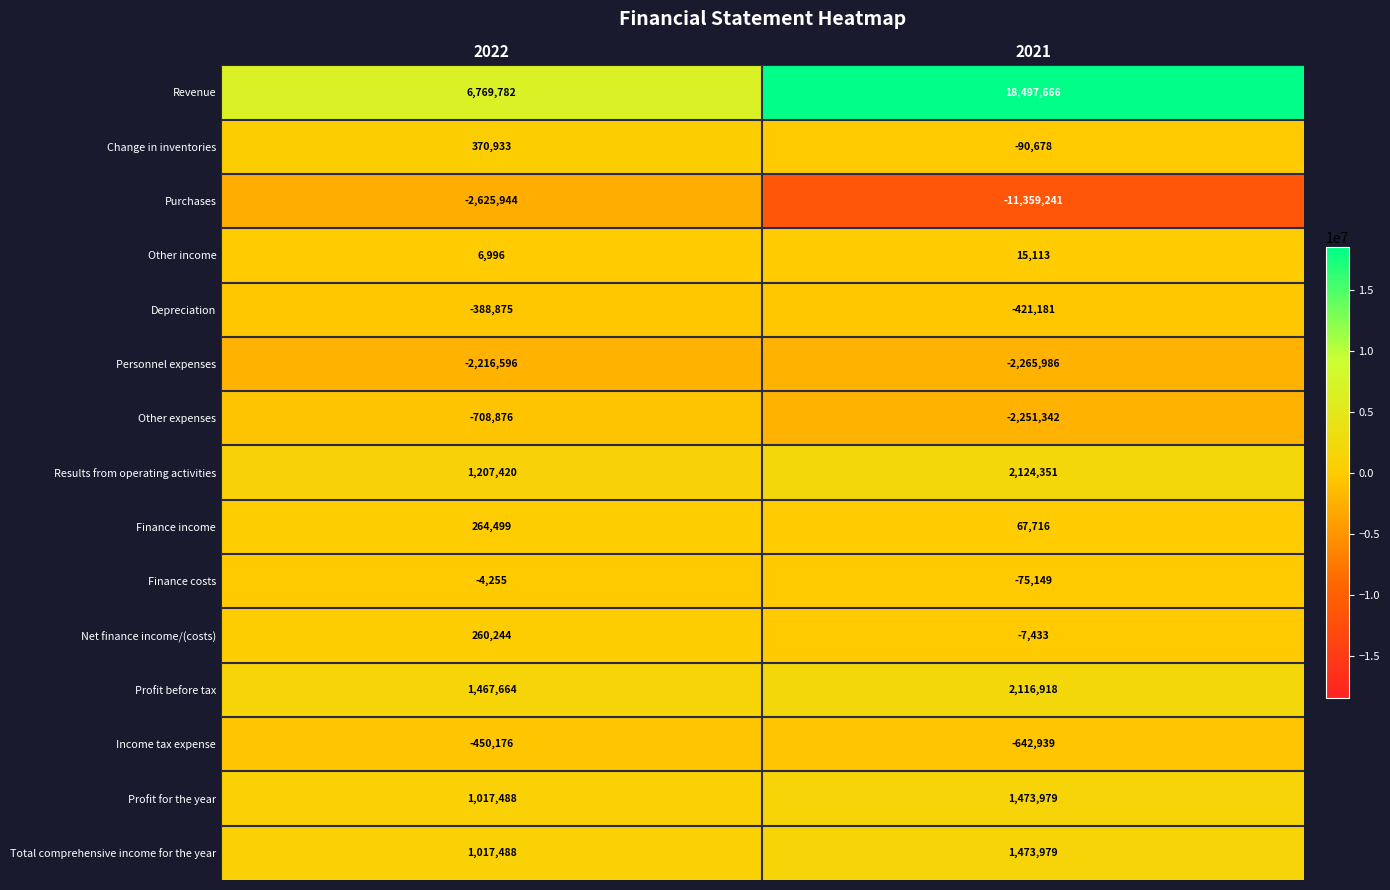

At how many categories does at least one series exceed 1123046?

2